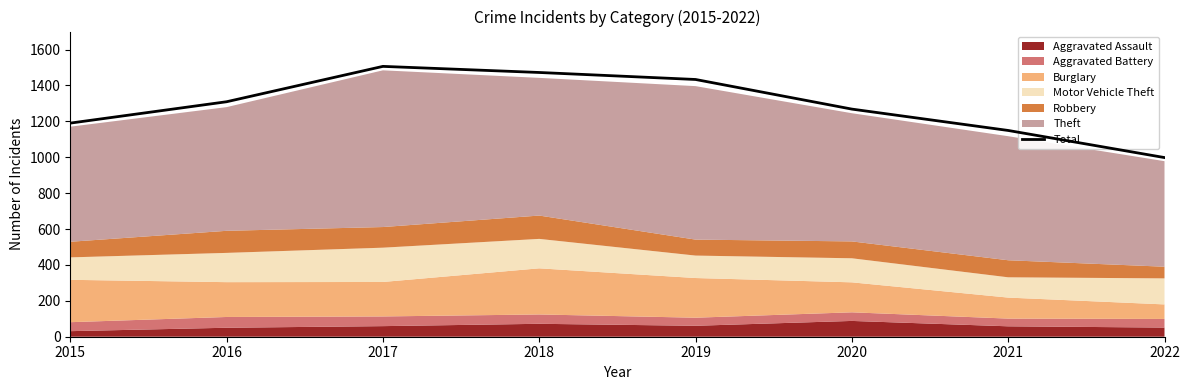

How many data points are above 1309?

3